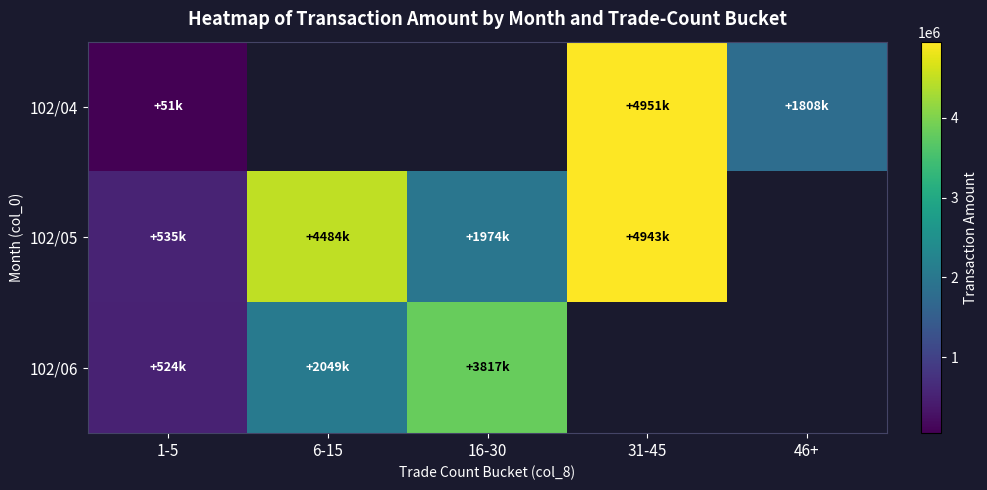

At how many categories does at least one series exceed 3437181?

3